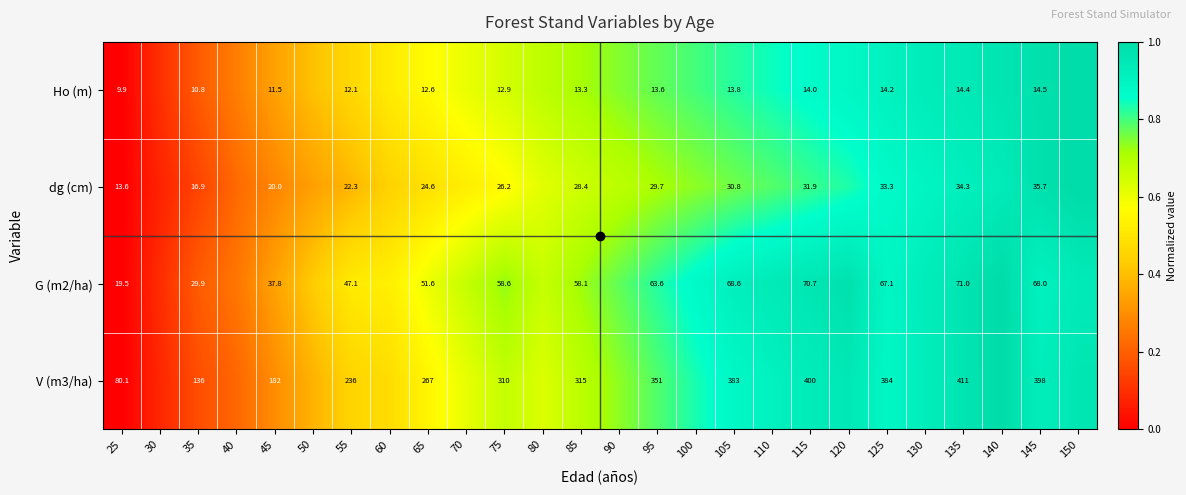

Which series changed the most between 115 and 150?

dg (cm)